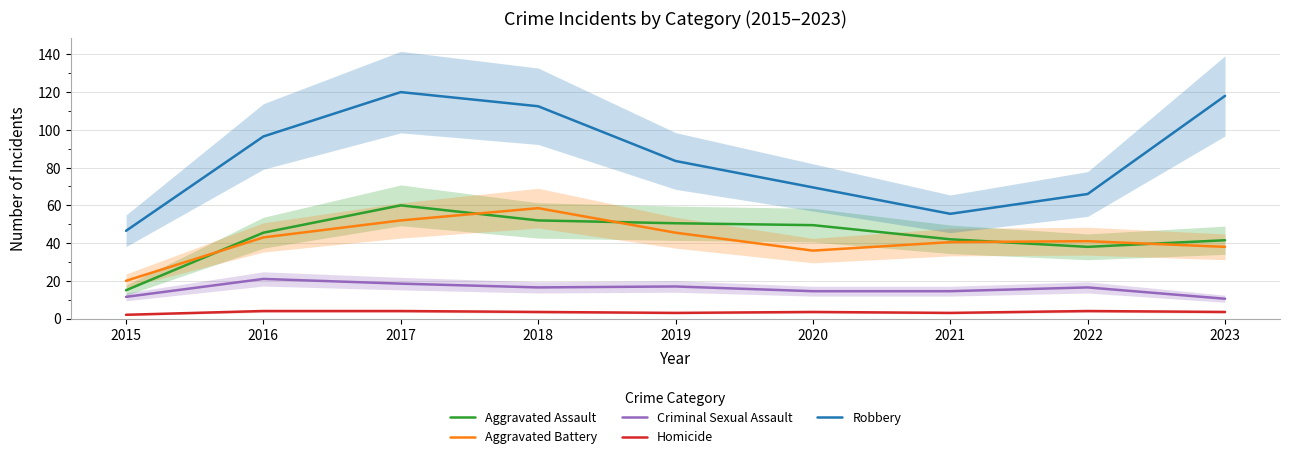

Which series changed the most between 2015 and 2022?

Aggravated Assault